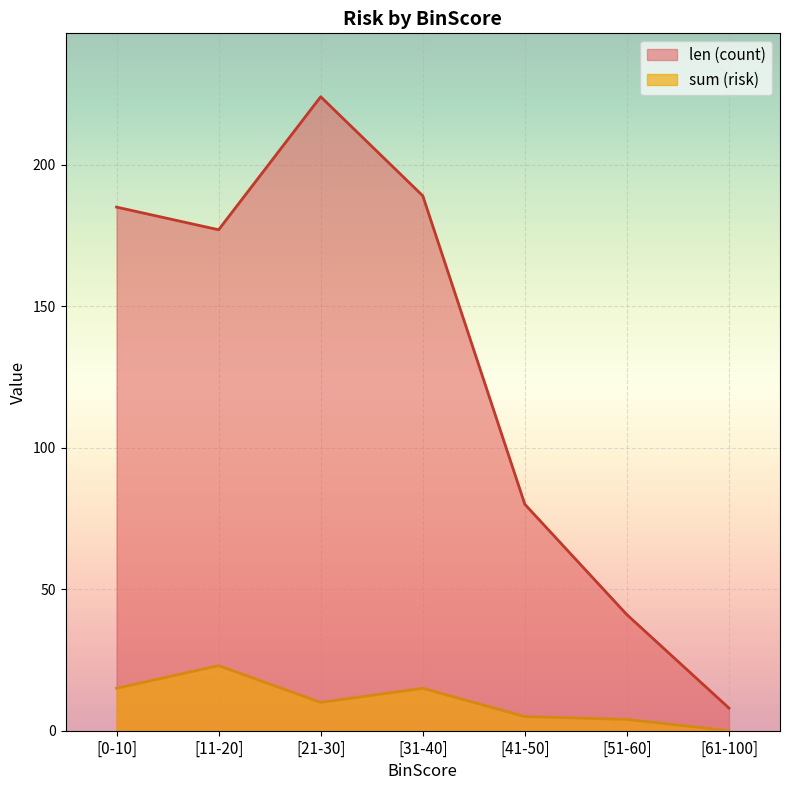

Which series has the largest total across all categories?

len (count)